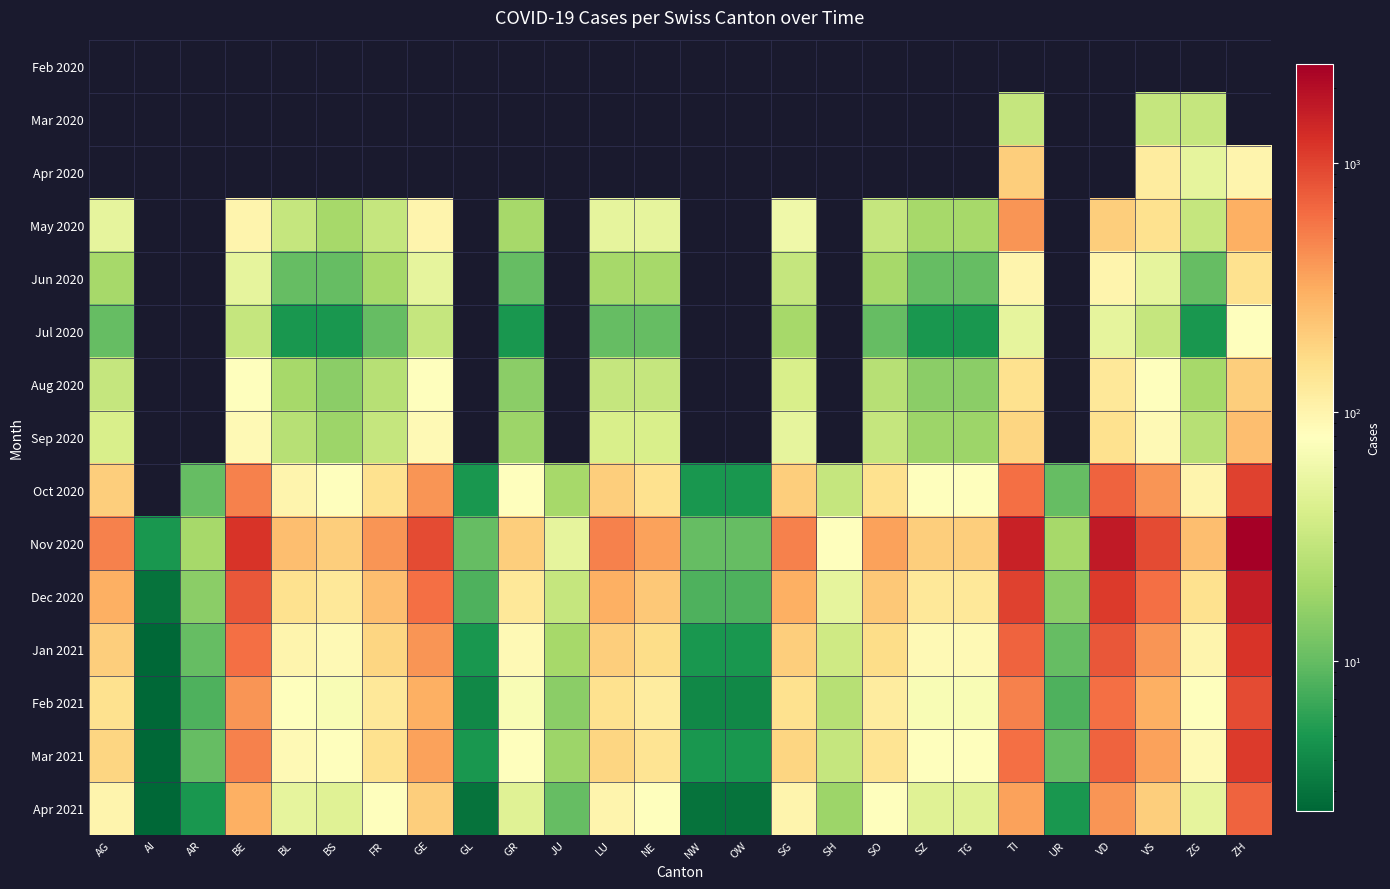

Rank the series at SO from lowest to highest value.

Feb 2020, Mar 2020, Apr 2020, Jul 2020, Jun 2020, Aug 2020, May 2020, Sep 2020, Apr 2021, Feb 2021, Mar 2021, Oct 2020, Jan 2021, Dec 2020, Nov 2020